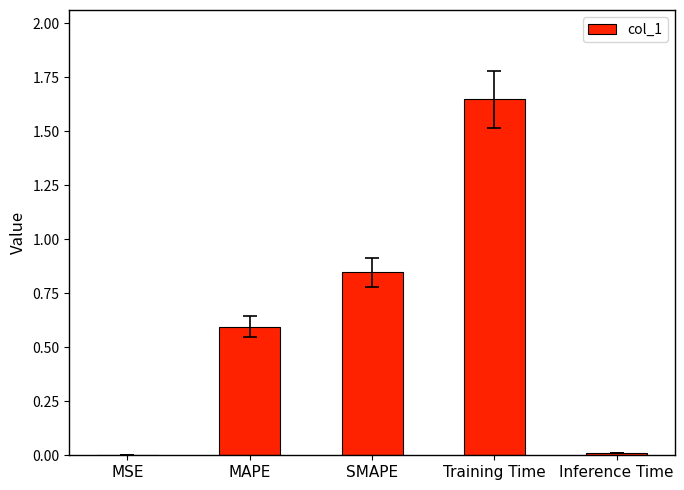

At which category does the chart reach its peak across all series?

Training Time